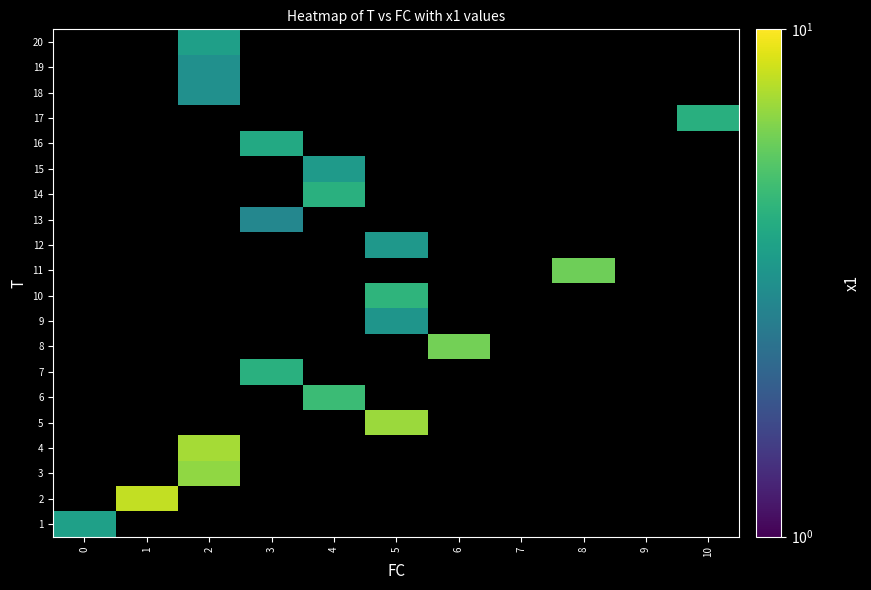

At how many categories does at least one series exceed 3?

9